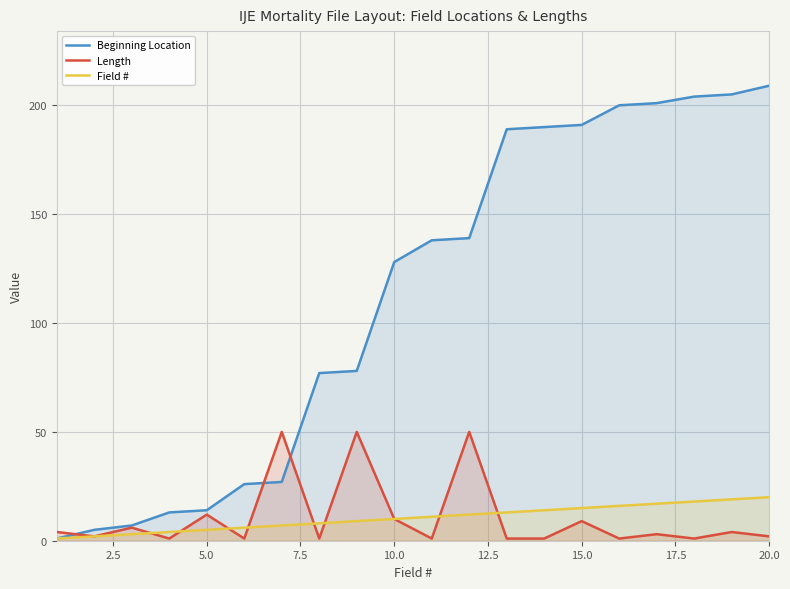

Which series has the largest range (max minus min)?

Beginning Location